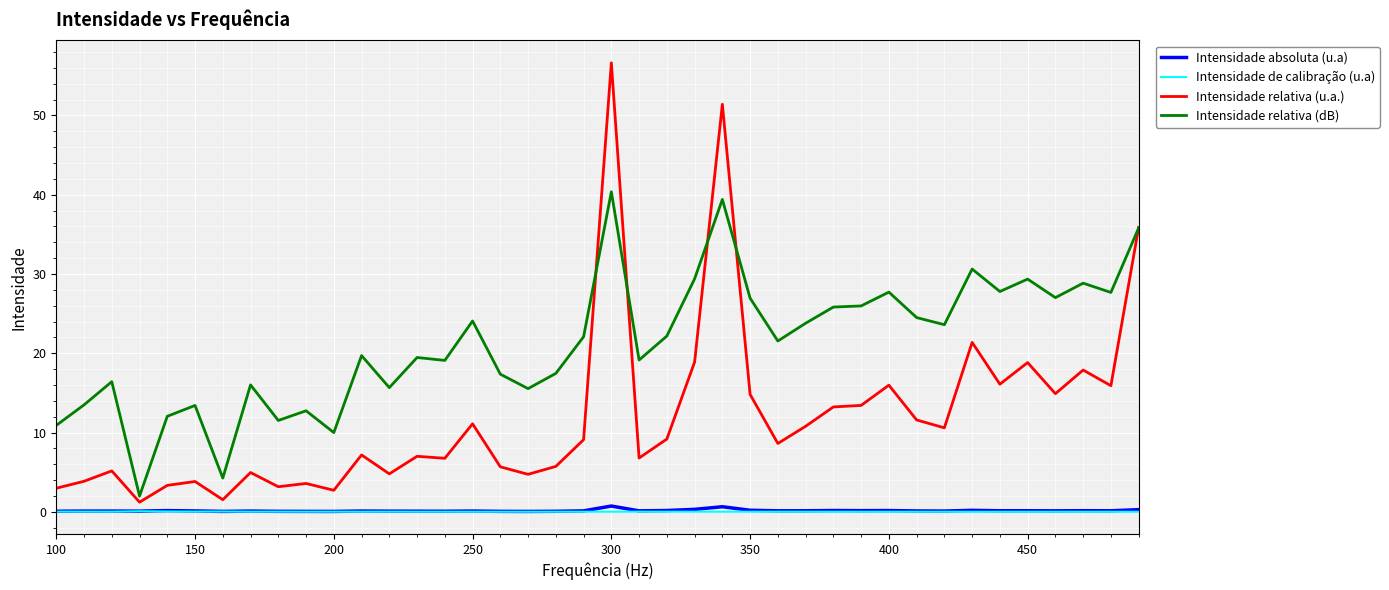

What is the difference between the maximum and minimum values in the Intensidade absoluta (u.a) series?

0.7